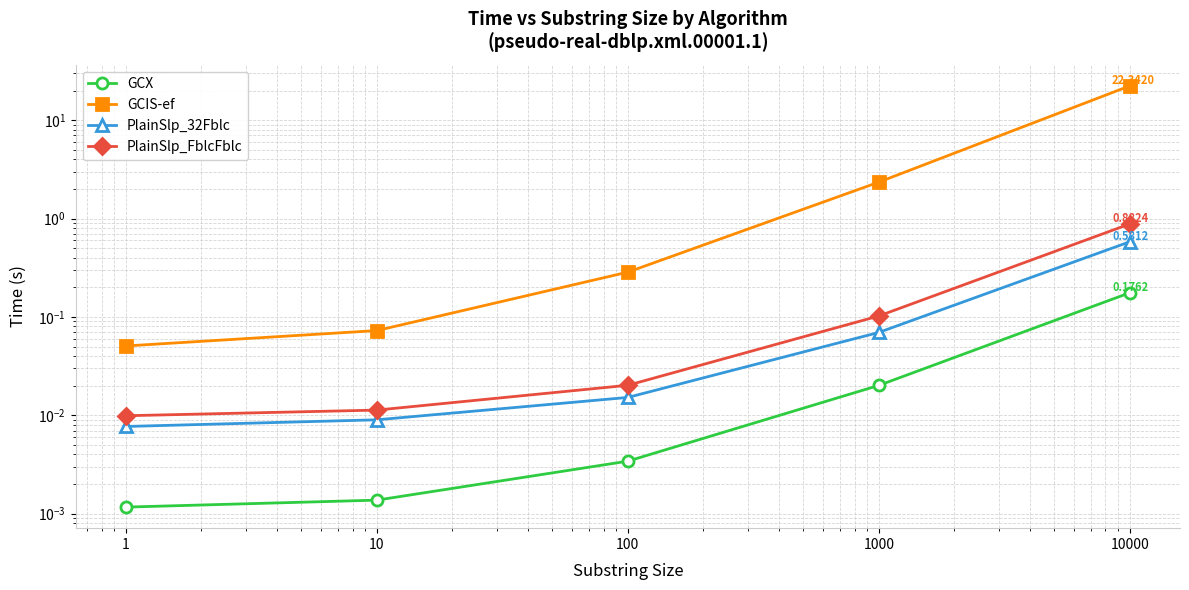

What is the total value across all series at 1000?

2.5